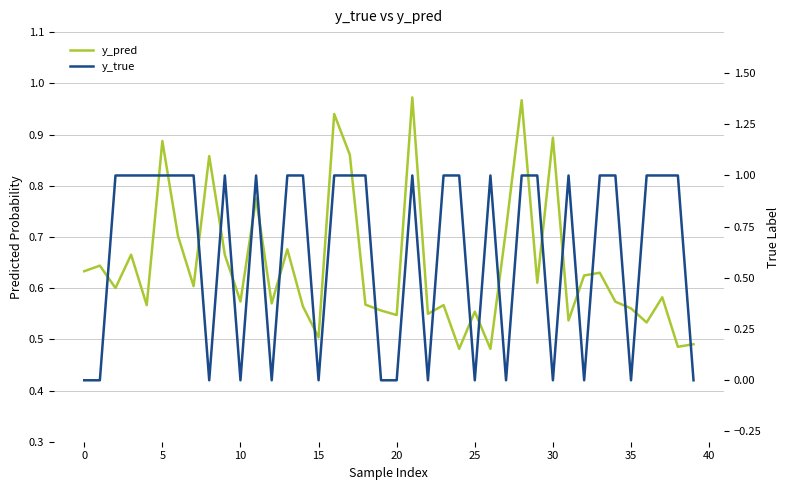

True or false: y_true and y_pred cross at least once.

True